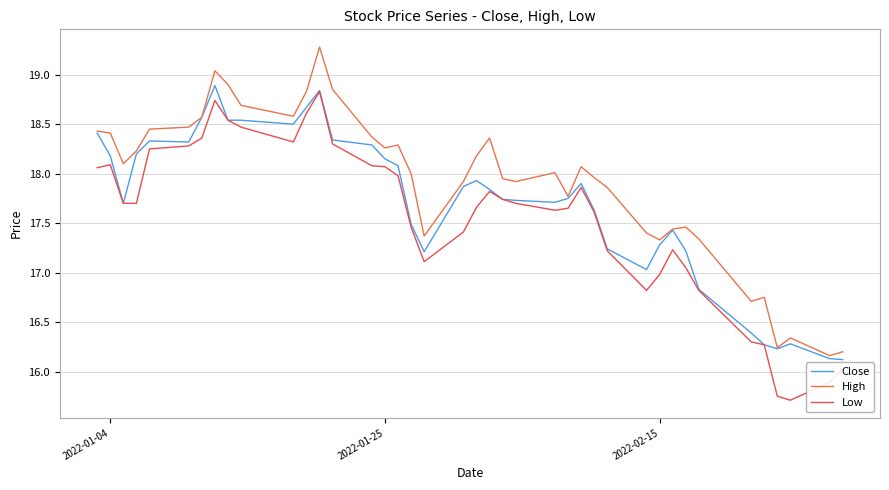

List the series in order of their overall mean, lowest first.

Low, Close, High